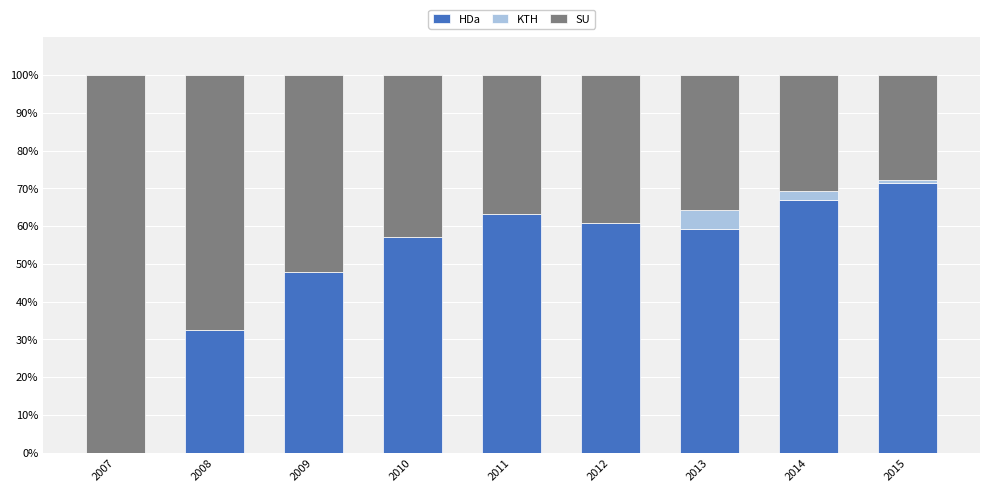

Are the bars grouped side by side (vs. stacked)?

No